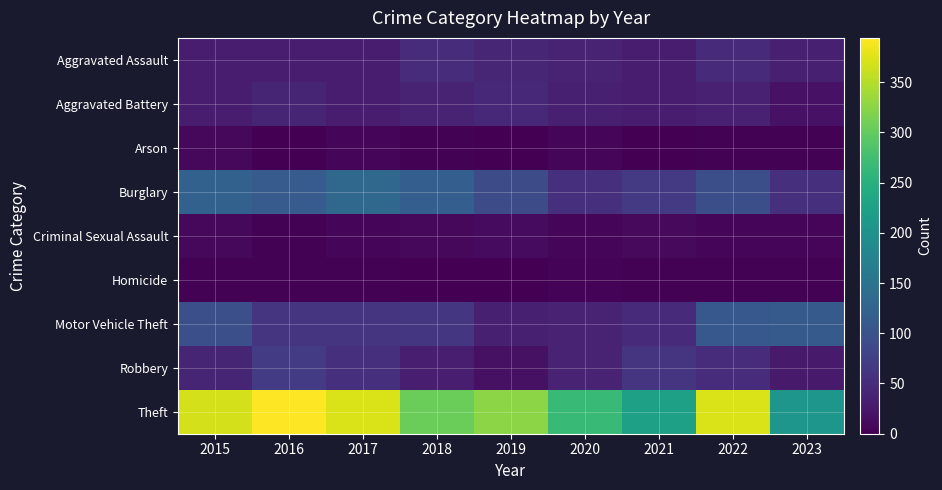

Reading right to left, what are all the values shown in this chart?

Aggravated Assault: 2023=34	2022=47	2021=32	2020=39	2019=43	2018=50	2017=32	2016=32	2015=32
Aggravated Battery: 2023=19	2022=36	2021=31	2020=35	2019=44	2018=37	2017=32	2016=41	2015=31
Arson: 2023=3	2022=2	2021=0	2020=6	2019=1	2018=2	2017=5	2016=1	2015=9
Burglary: 2023=55	2022=94	2021=67	2020=55	2019=92	2018=117	2017=133	2016=113	2015=123
Criminal Sexual Assault: 2023=6	2022=7	2021=10	2020=6	2019=11	2018=9	2017=7	2016=3	2015=9
Homicide: 2023=2	2022=2	2021=2	2020=4	2019=0	2018=0	2017=2	2016=2	2015=3
Motor Vehicle Theft: 2023=111	2022=109	2021=49	2020=40	2019=35	2018=63	2017=59	2016=59	2015=96
Robbery: 2023=29	2022=50	2021=59	2020=40	2019=17	2018=33	2017=55	2016=69	2015=41
Theft: 2023=207	2022=371	2021=224	2020=266	2019=325	2018=305	2017=372	2016=394	2015=369